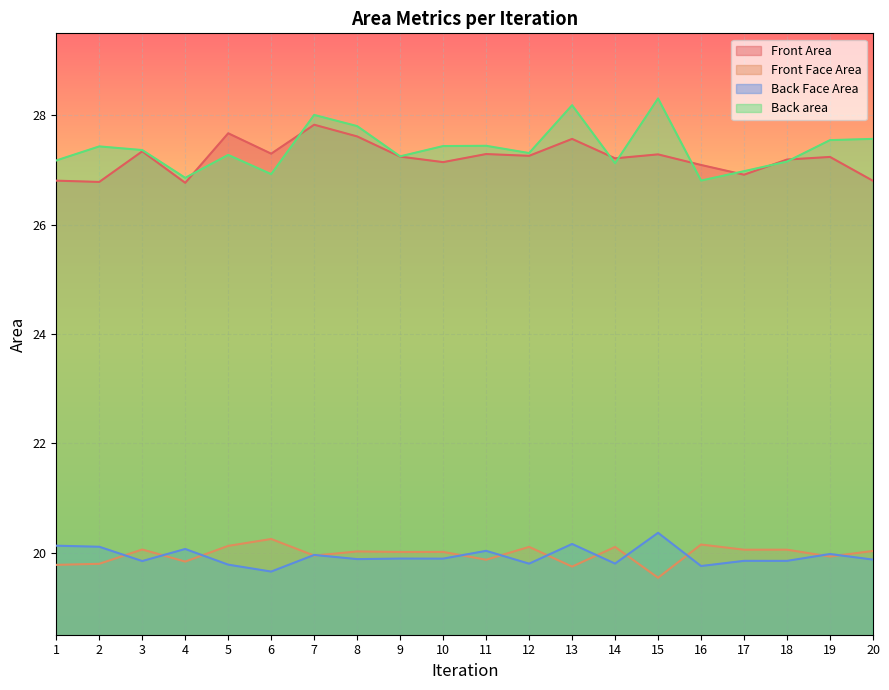

At which category does the chart reach its peak across all series?

15